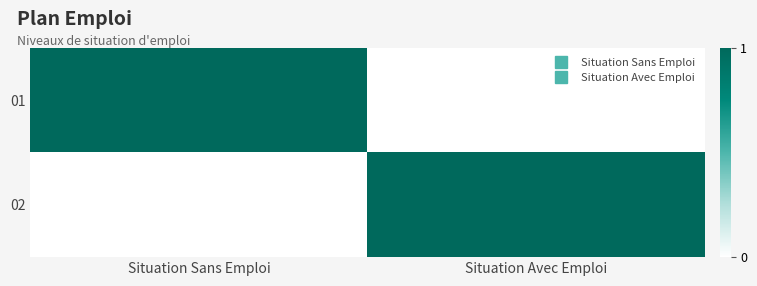

What is the total value across all series at Situation Avec Emploi?

1